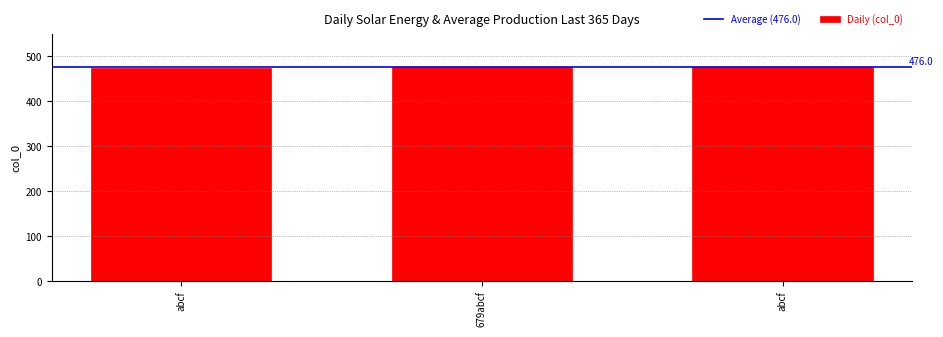

Which has a higher value, abcf or abcf?

abcf